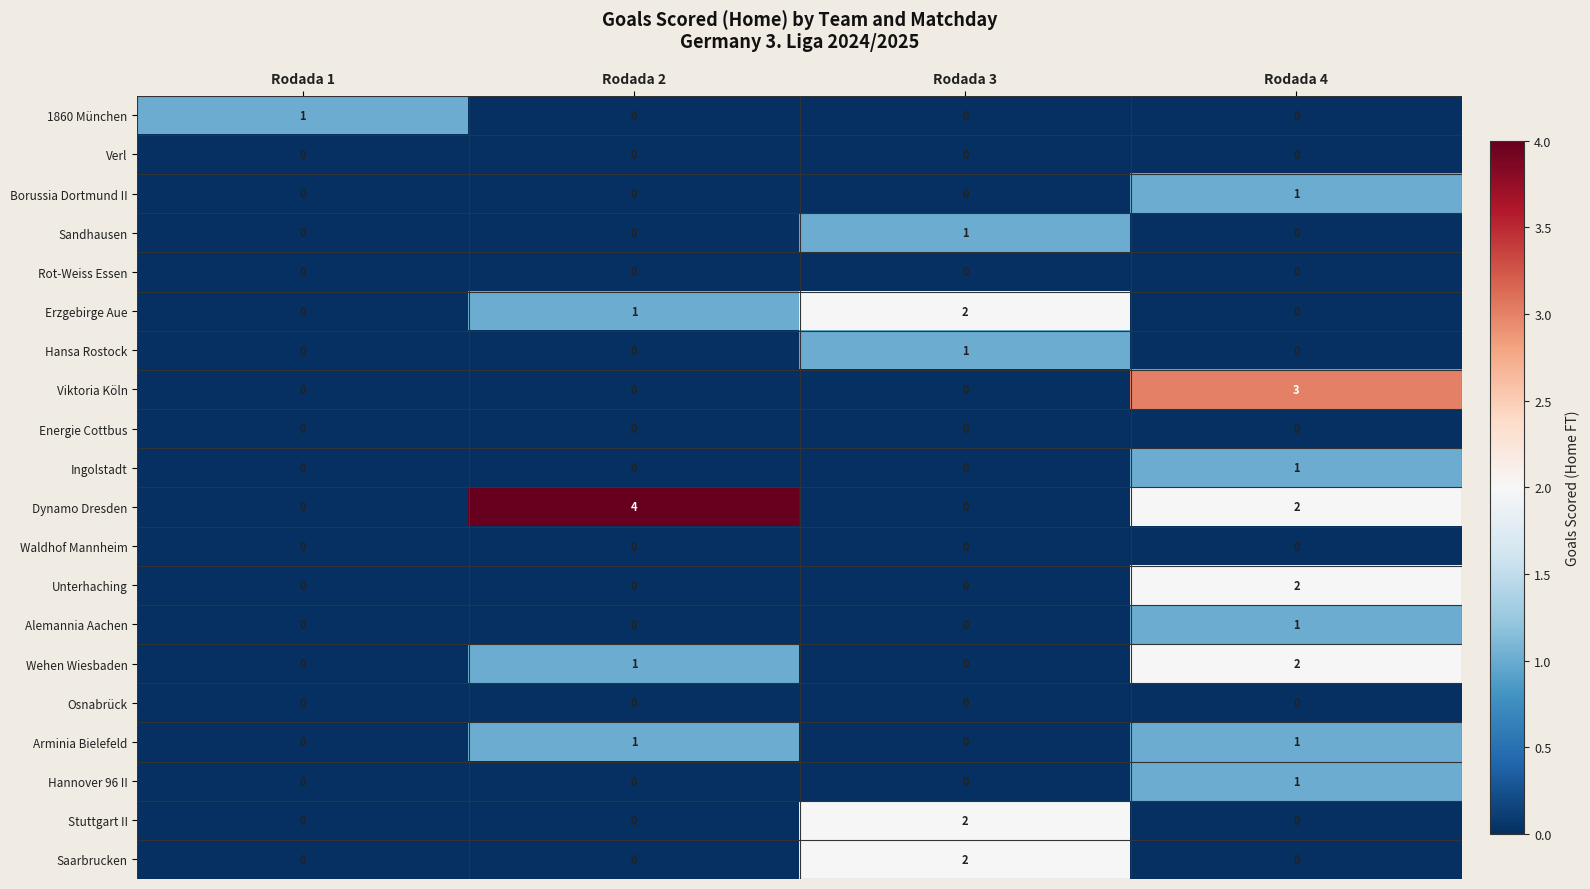

What is the difference between the maximum and second lowest values in the Viktoria Köln series?

3